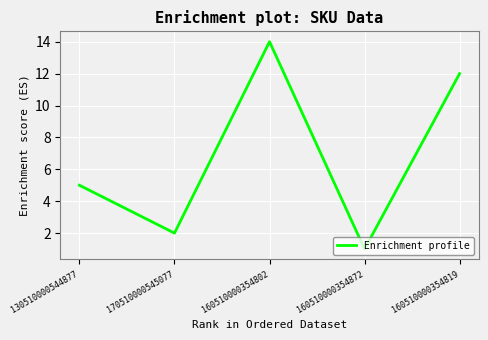

Which has a higher value, 160510000354819 or 160510000354802?

160510000354802